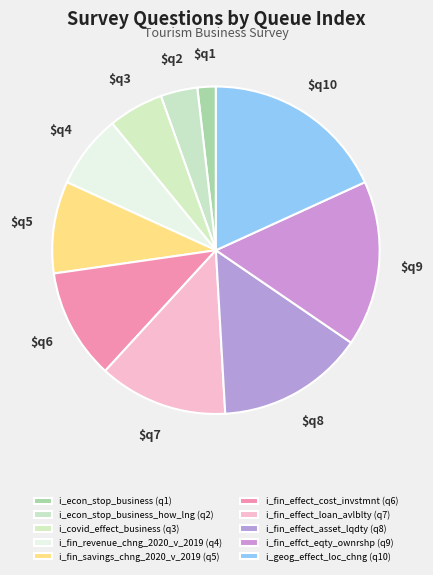

How many slices are in this pie chart?

10